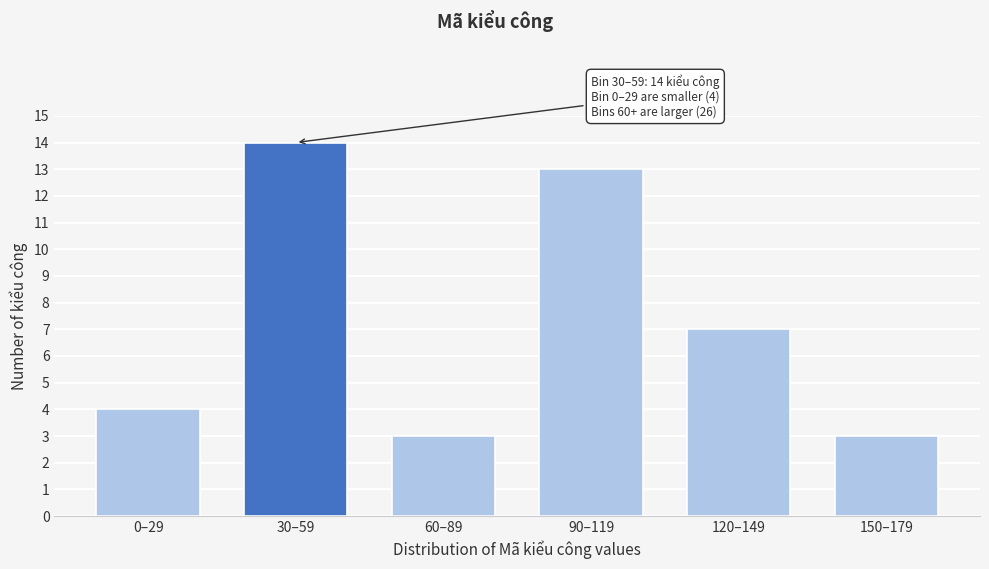

Reading left to right, list all the values displayed in this chart.

0–29=4	30–59=14	60–89=3	90–119=13	120–149=7	150–179=3